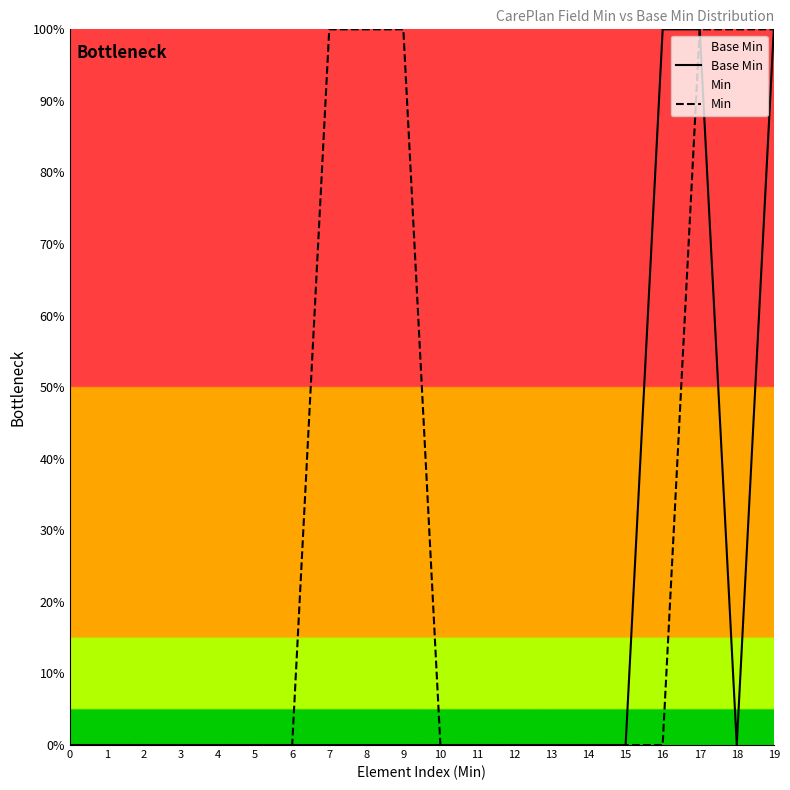

At which category is the sum across all series the highest?

17